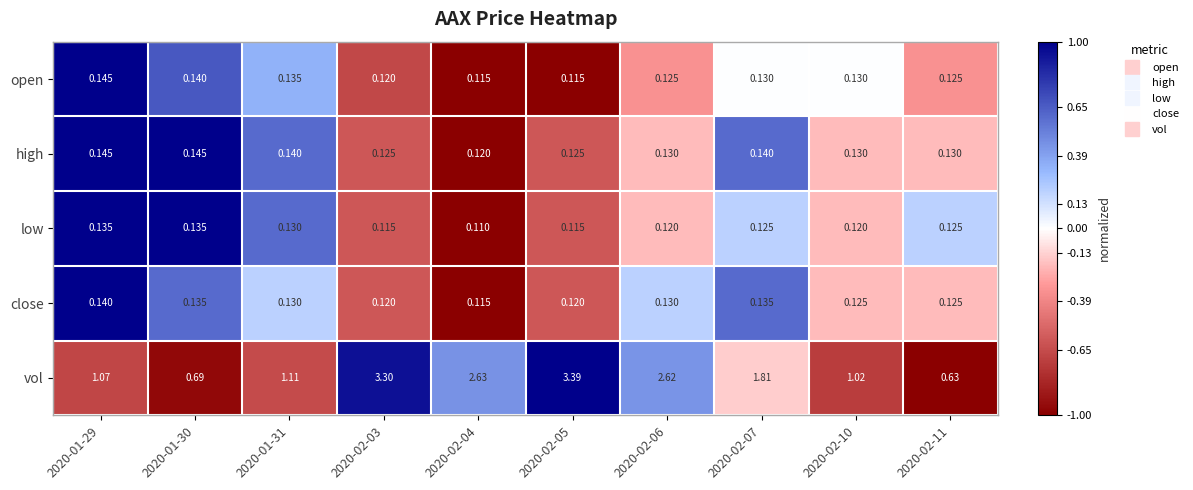

Which series has the largest total across all categories?

vol